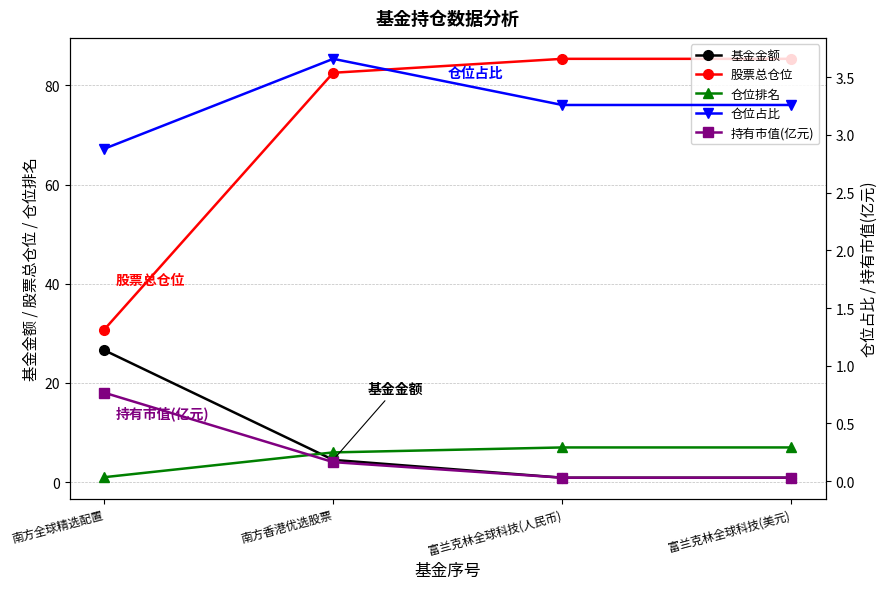

True or false: 股票总仓位 and 持有市值(亿元) intersect in this chart.

False